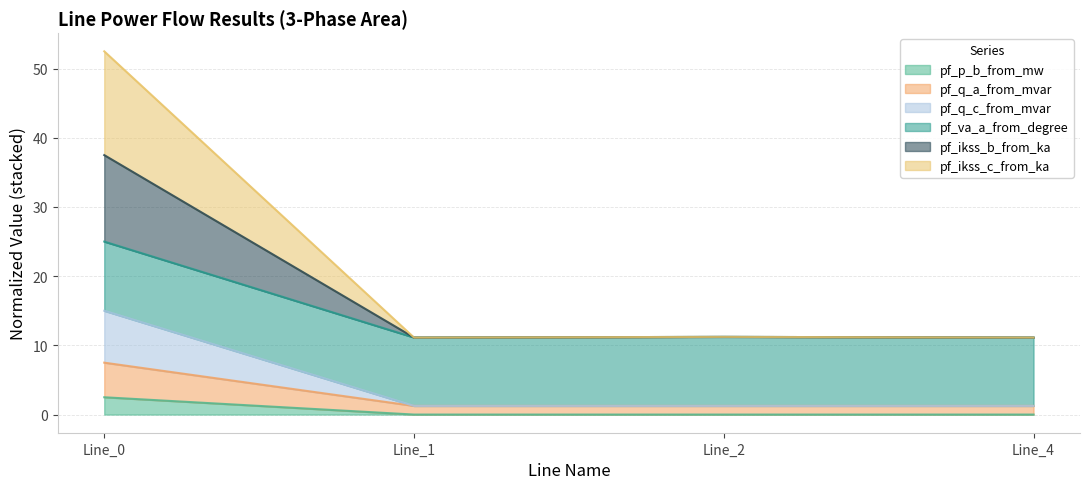

The pf_p_b_from_mw series shows 0.0 at Line_4. True or false?

True